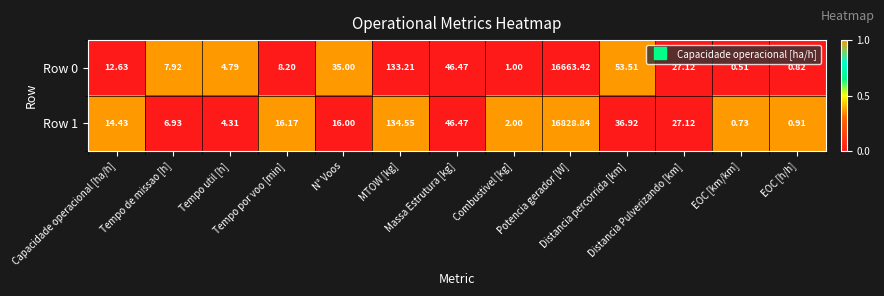

At which category does the chart reach its minimum across all series?

EOC [km/km]